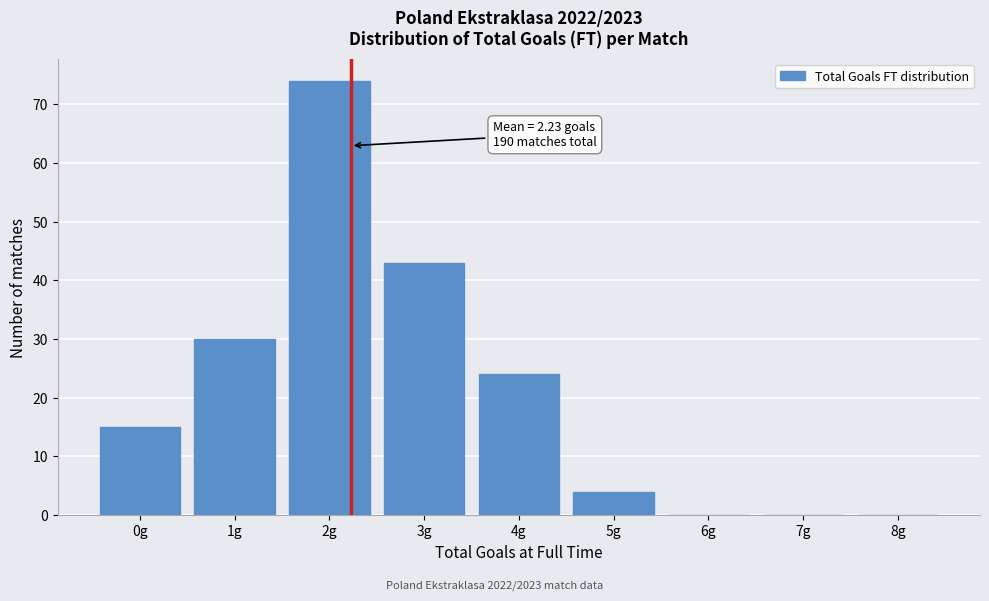

Reading left to right, transcribe all the data shown in this chart.

0g=15	1g=30	2g=74	3g=43	4g=24	5g=4	6g=0	7g=0	8g=0